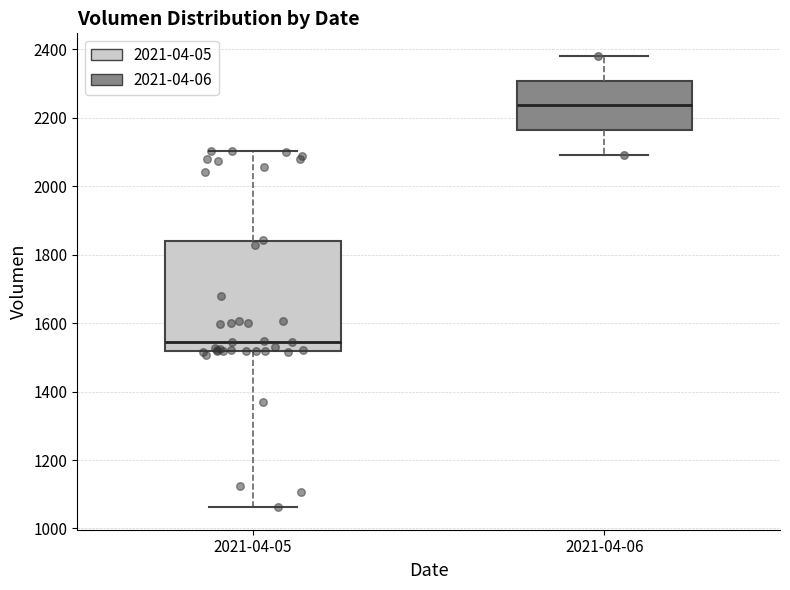

Reading left to right, transcribe this box plot: for each box, give where its median line is, the range the box spans, and where its two whiskers end, as read against the y-axis. The values are not printed on the chart, so give them approximately, as read against the axis.

2021-04-05: median 1540, box 1520 to 1840, whiskers 1060 to 2100
2021-04-06: median 2240, box 2160 to 2300, whiskers 2100 to 2380